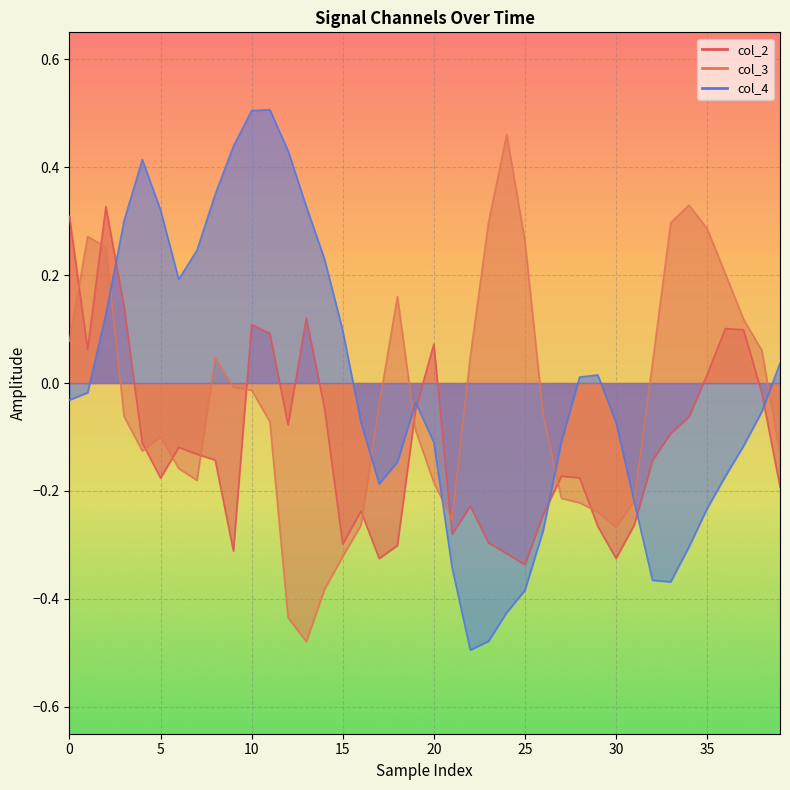

What is the label of the 8th point from the right?

32